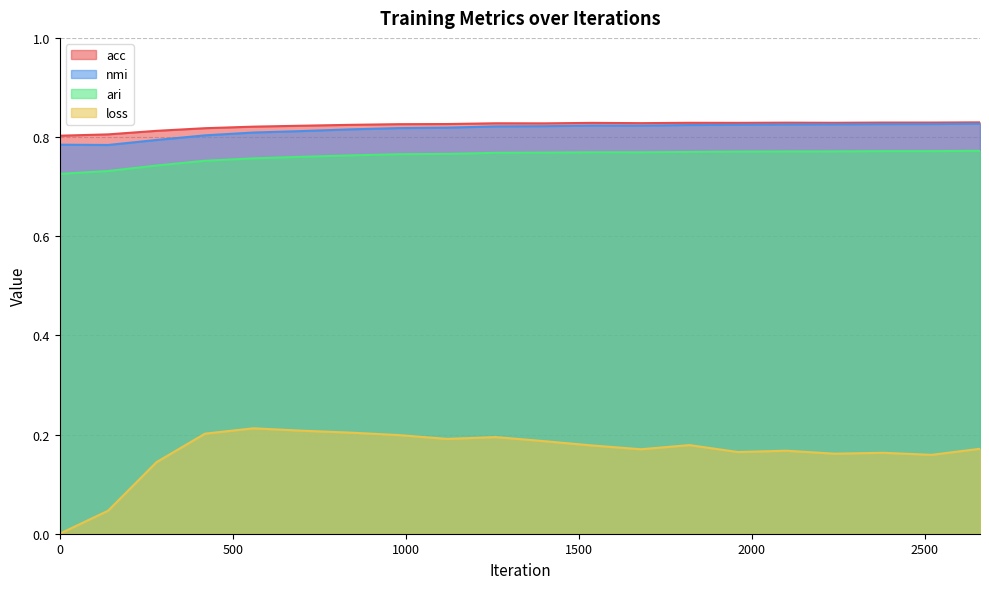

Is it true that nmi equals 1.1 at 280?

False